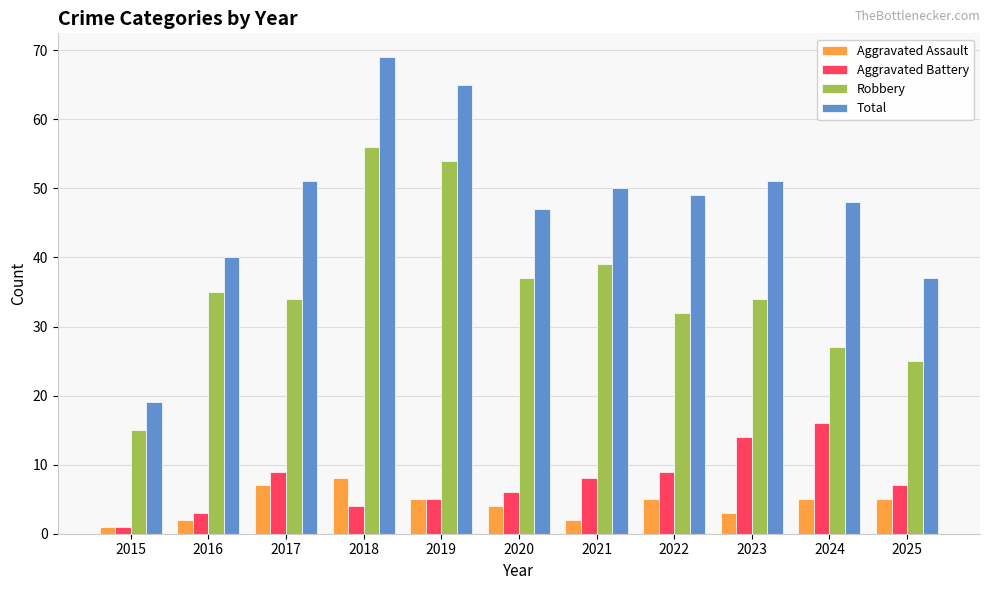

What are all the series names shown in the legend?

Aggravated Assault, Aggravated Battery, Robbery, Total